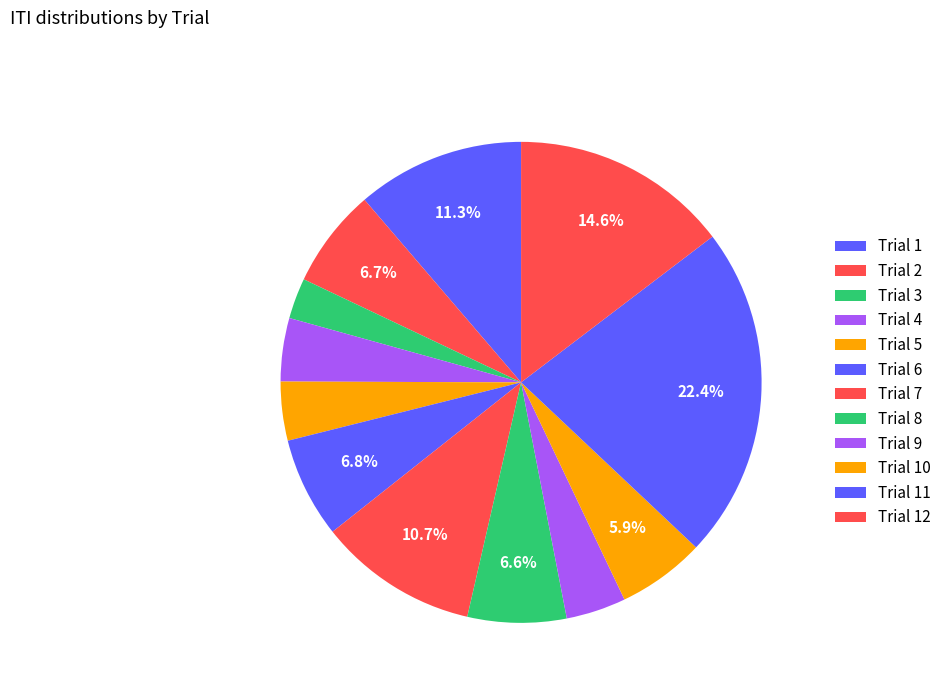

Is it true that Trial 10 is 6% of the pie?

True